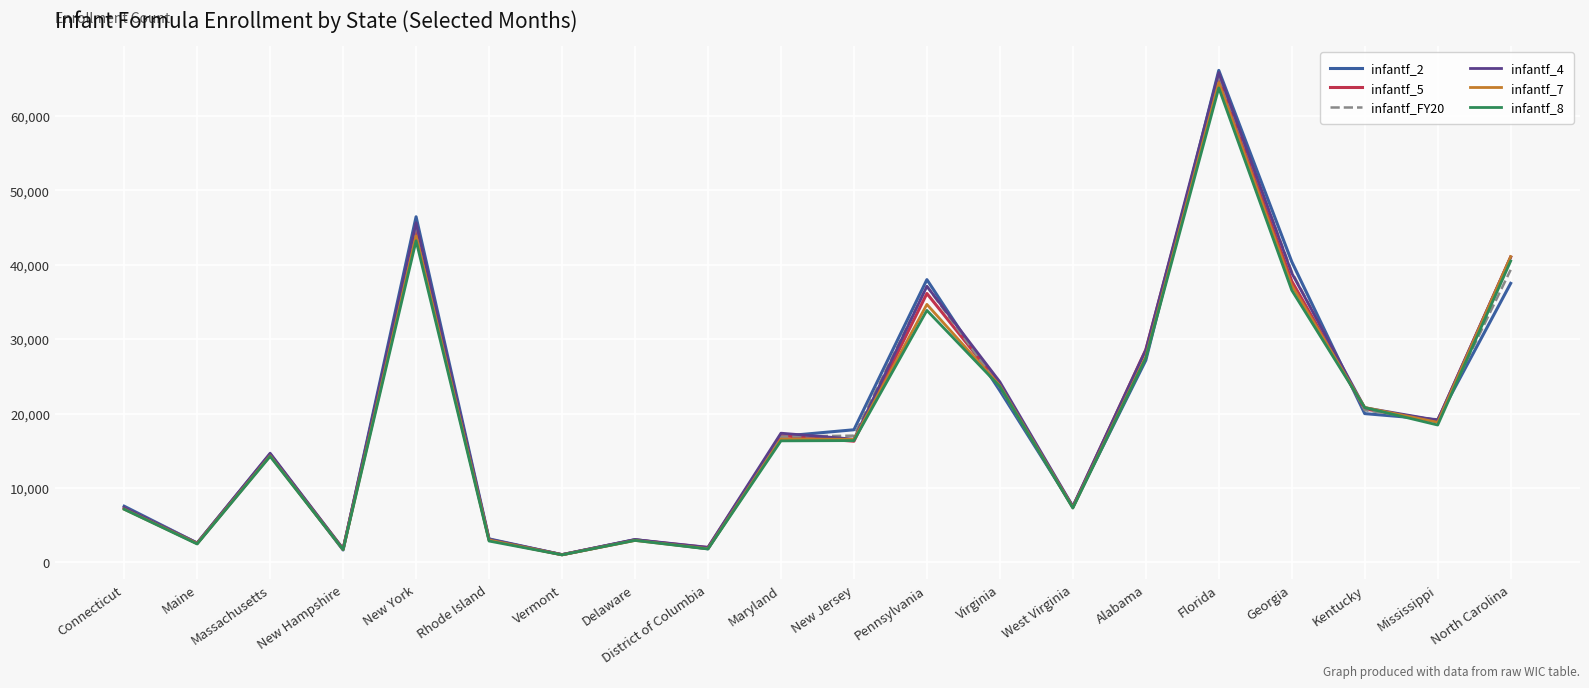

At which label does infantf_2 reach its peak?

Florida